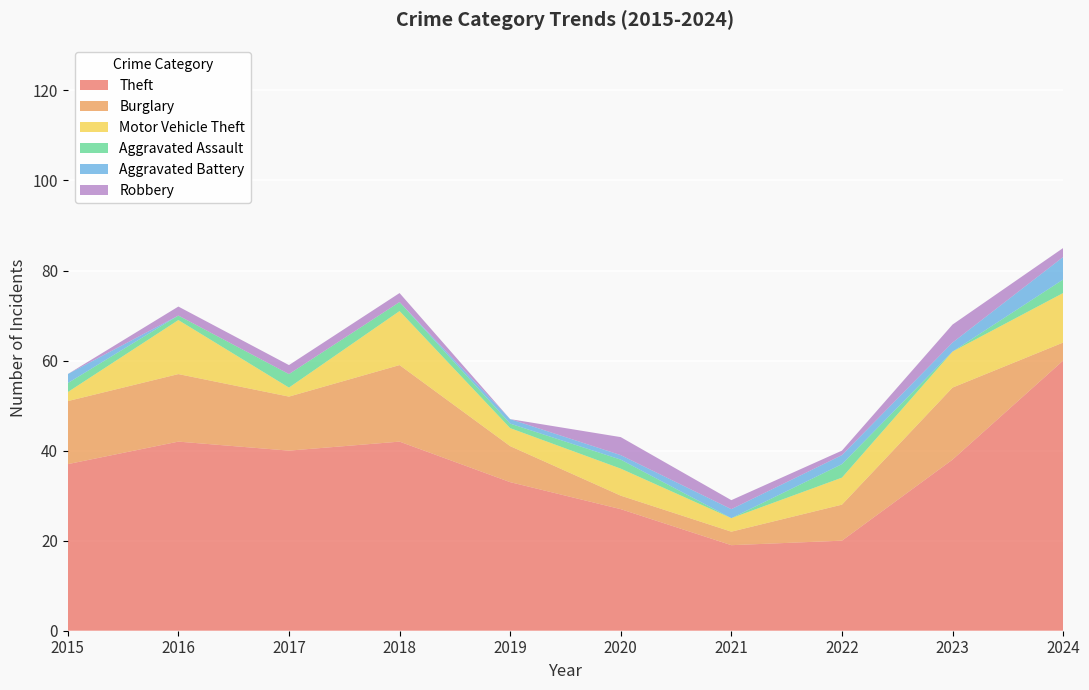

Reading left to right, extract all data points from this chart.

Theft: 37	42	40	42	33	27	19	20	38	60
Burglary: 14	15	12	17	8	3	3	8	16	4
Motor Vehicle Theft: 2	12	2	12	4	6	3	6	8	11
Aggravated Assault: 2	1	3	2	1	2	0	3	0	3
Aggravated Battery: 2	0	0	0	1	1	2	2	2	5
Robbery: 0	2	2	2	0	4	2	1	4	2